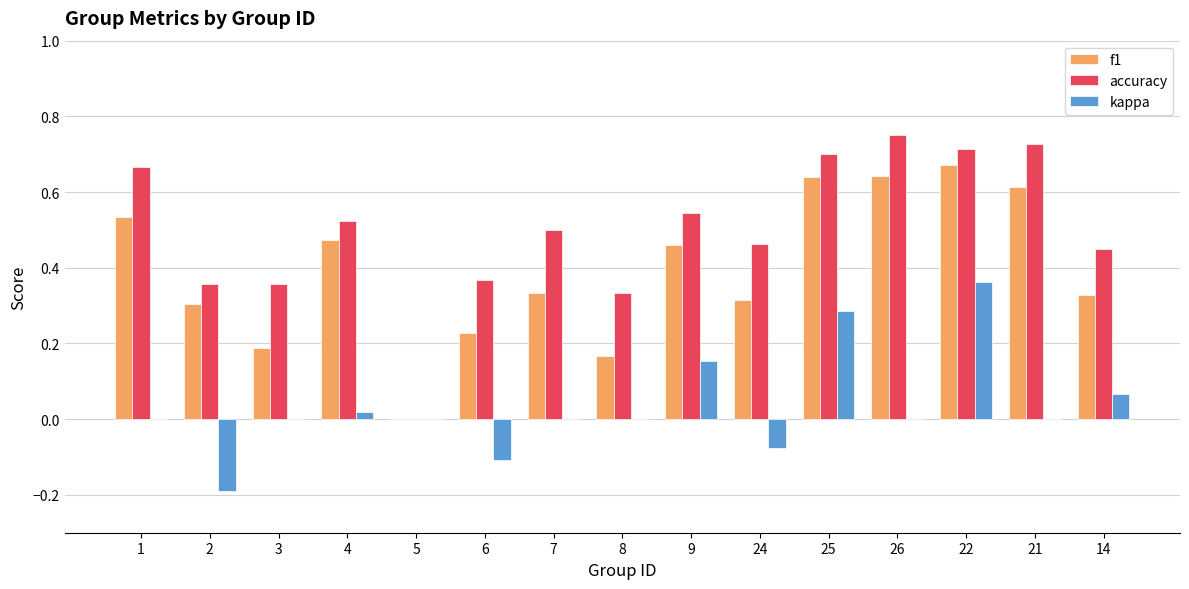

How many groups of bars are there?

15